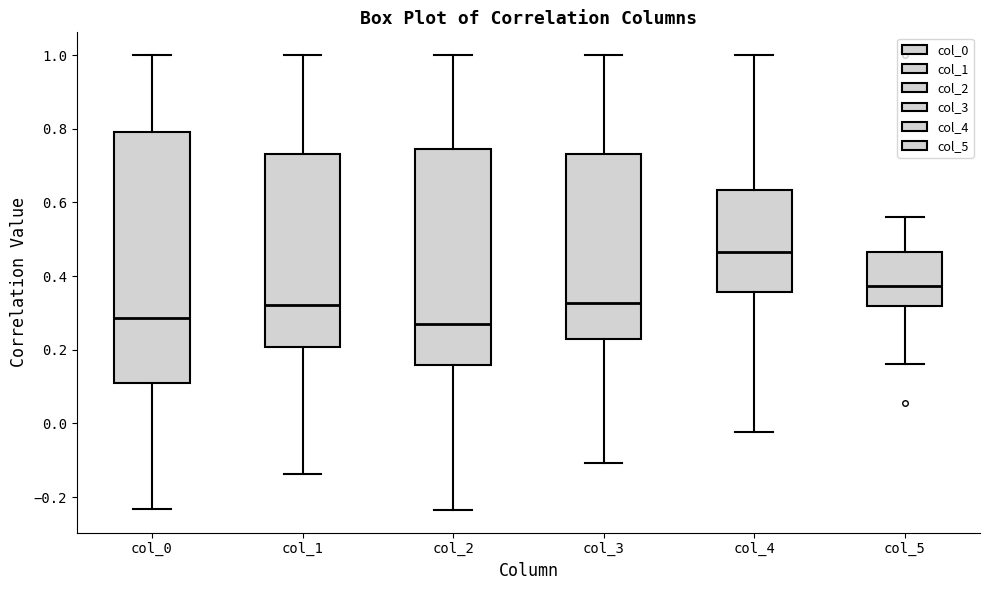

Reading left to right, transcribe this box plot: for each box, give where its median line is, the range the box spans, and where its two whiskers end, as read against the y-axis. The values are not printed on the chart, so give them approximately, as read against the axis.

col_0: median 0.28, box 0.10 to 0.80, whiskers -0.24 to 1.00
col_1: median 0.32, box 0.20 to 0.74, whiskers -0.14 to 1.00
col_2: median 0.28, box 0.16 to 0.74, whiskers -0.24 to 1.00
col_3: median 0.32, box 0.22 to 0.74, whiskers -0.10 to 1.00
col_4: median 0.46, box 0.36 to 0.64, whiskers -0.02 to 1.00
col_5: median 0.38, box 0.32 to 0.46, whiskers 0.16 to 0.56